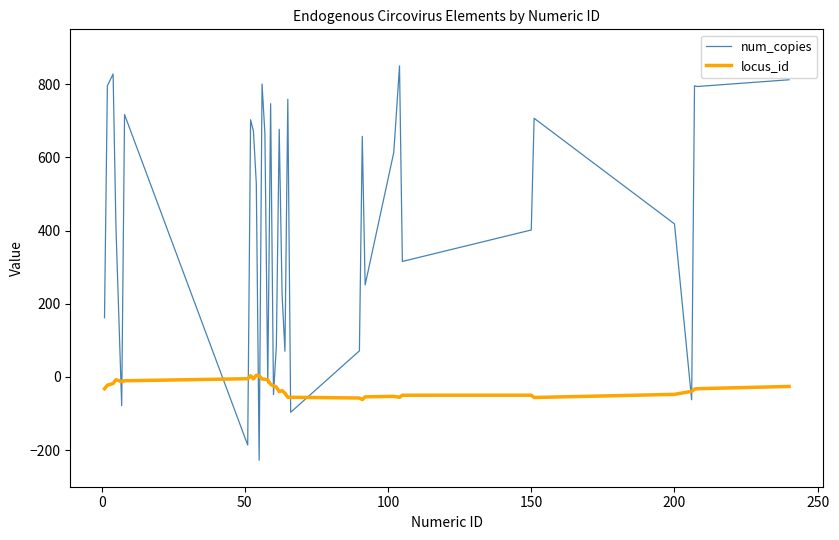

Which series has the largest total across all categories?

num_copies